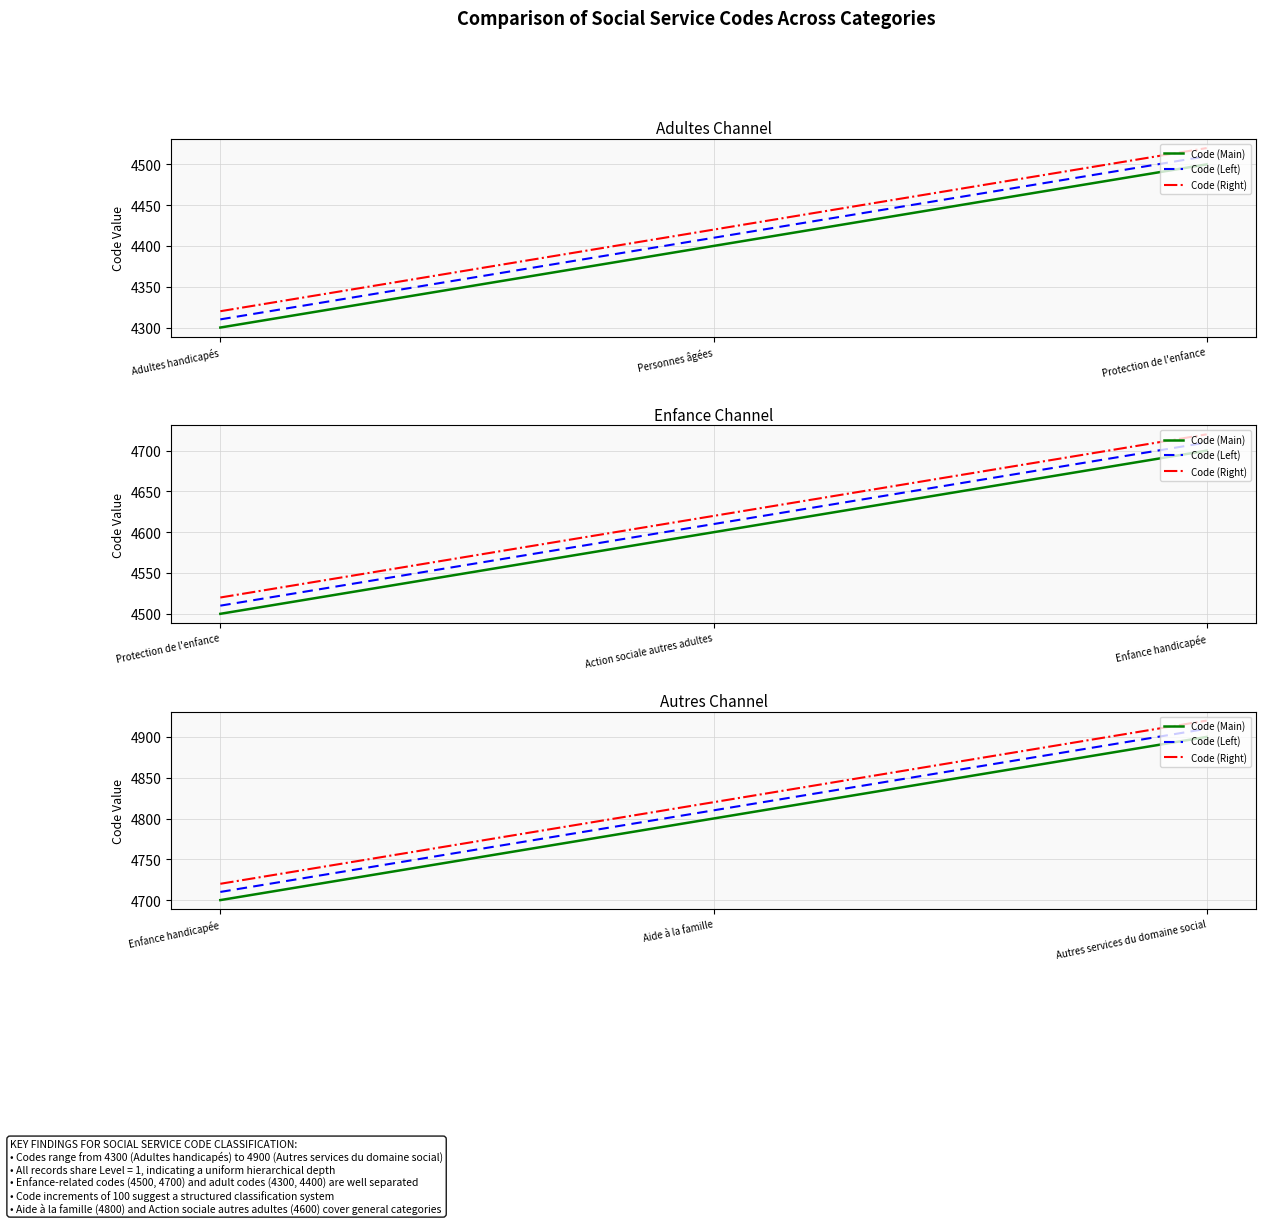

At Autres services du domaine social, list the series in order from smallest to largest.

Code (Main), Code (Left), Code (Right)